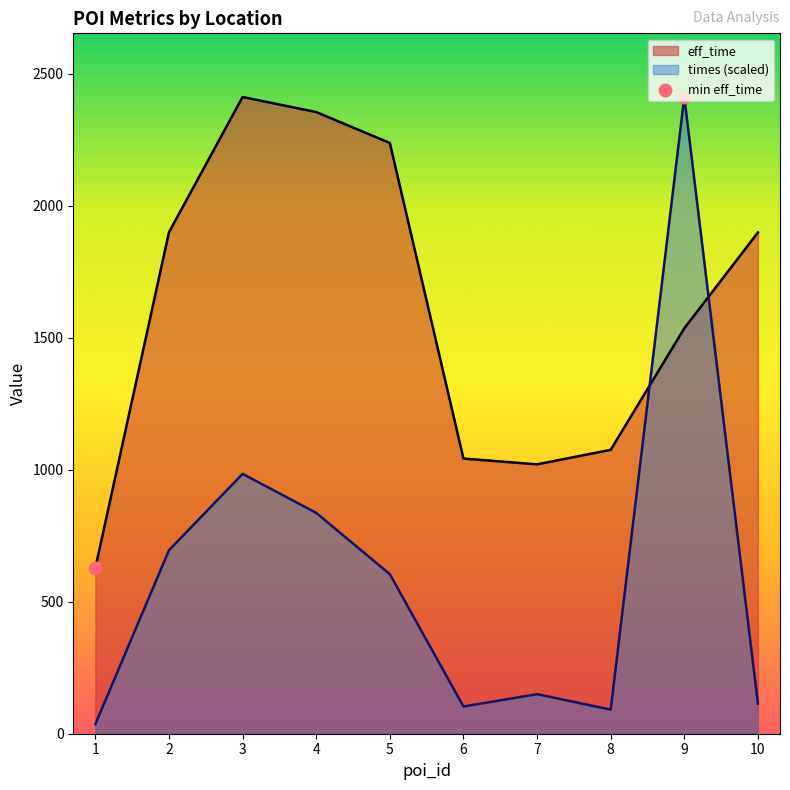

Which series contains the lowest Y value?

times